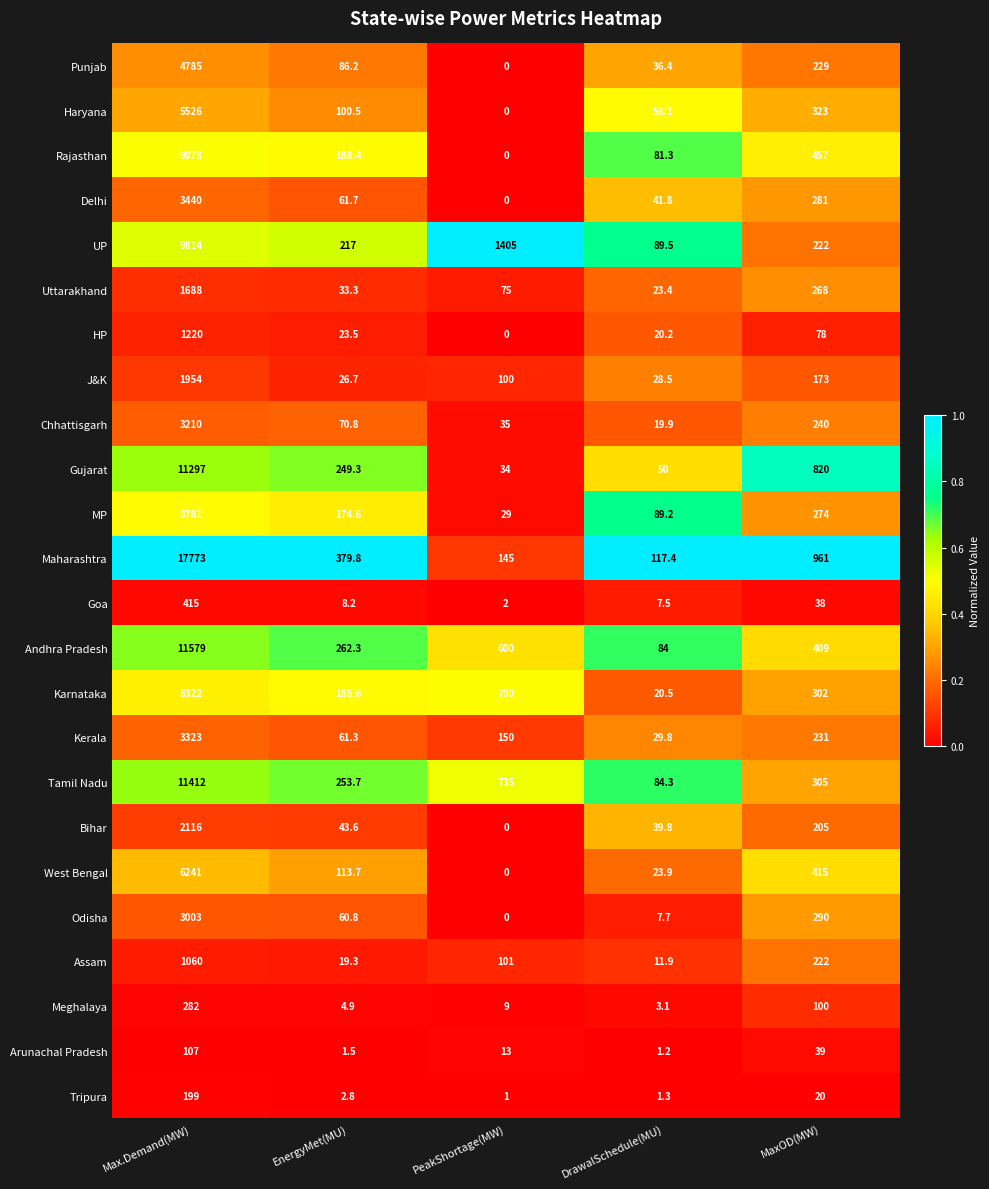

What is the greatest value displayed?

17773.0